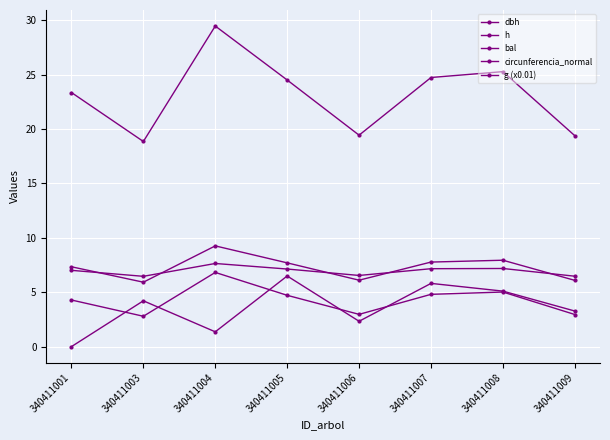

Which series has the widest spread of values?

dbh